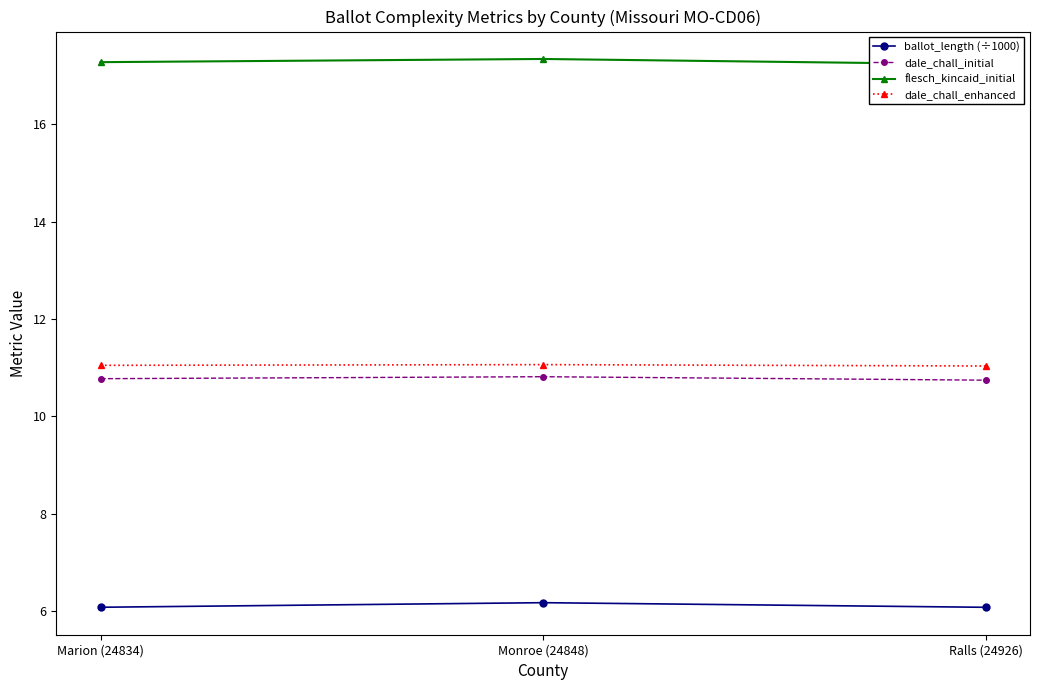

What is the maximum value shown in the chart?

17.3